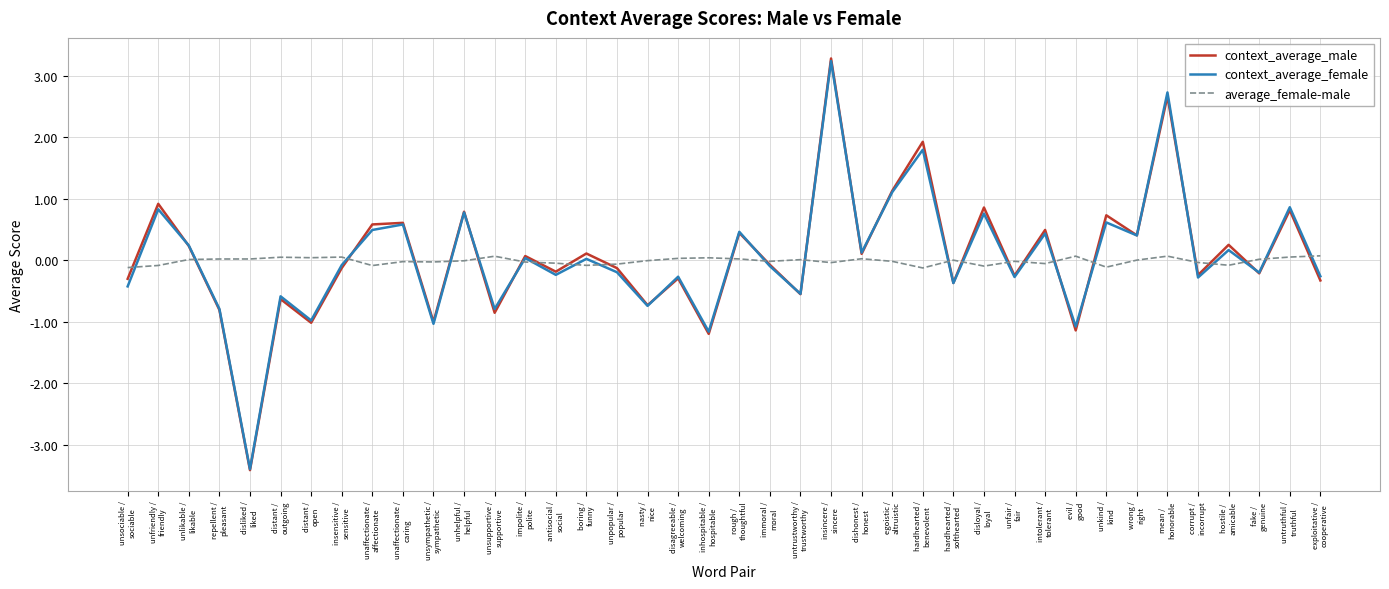

What is the difference between the maximum and second lowest values in the context_average_male series?

4.5